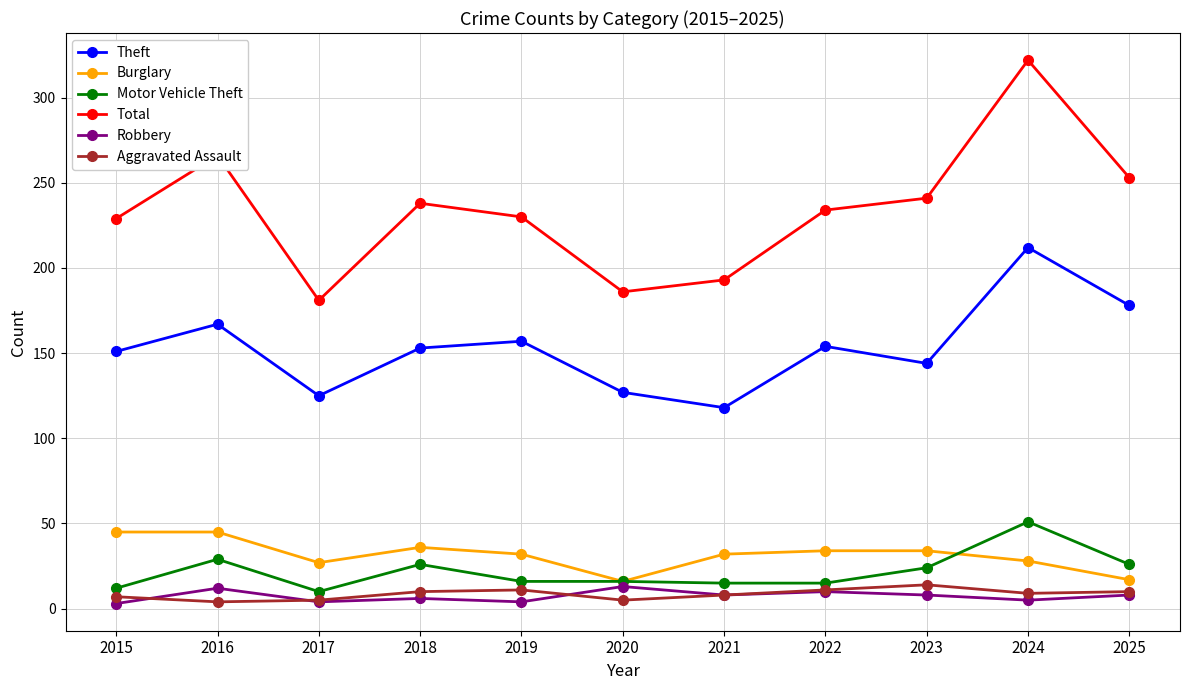

At which category does Motor Vehicle Theft reach its first local valley?

2017